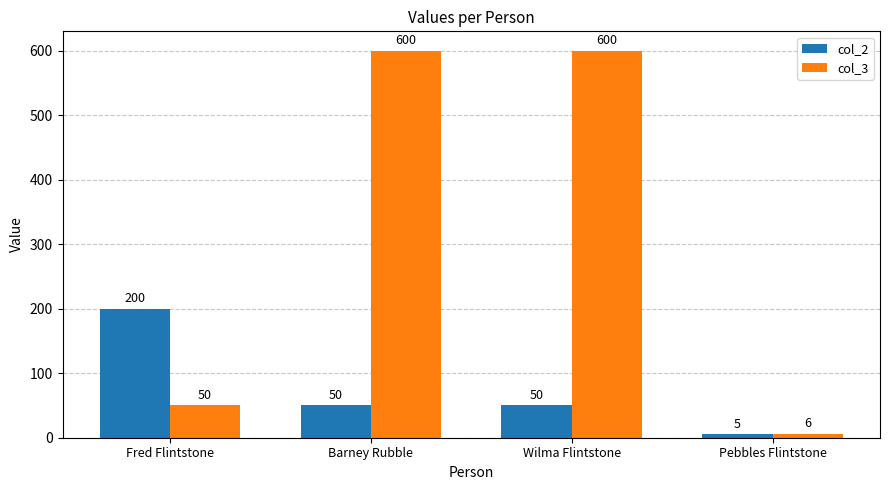

Which series has the largest total across all categories?

col_3